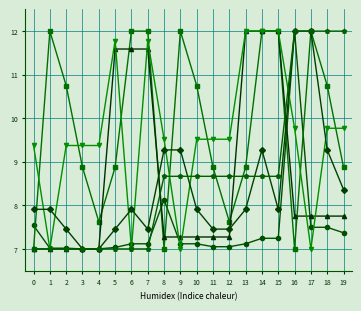

What is the total value across all series at 13?

56.6